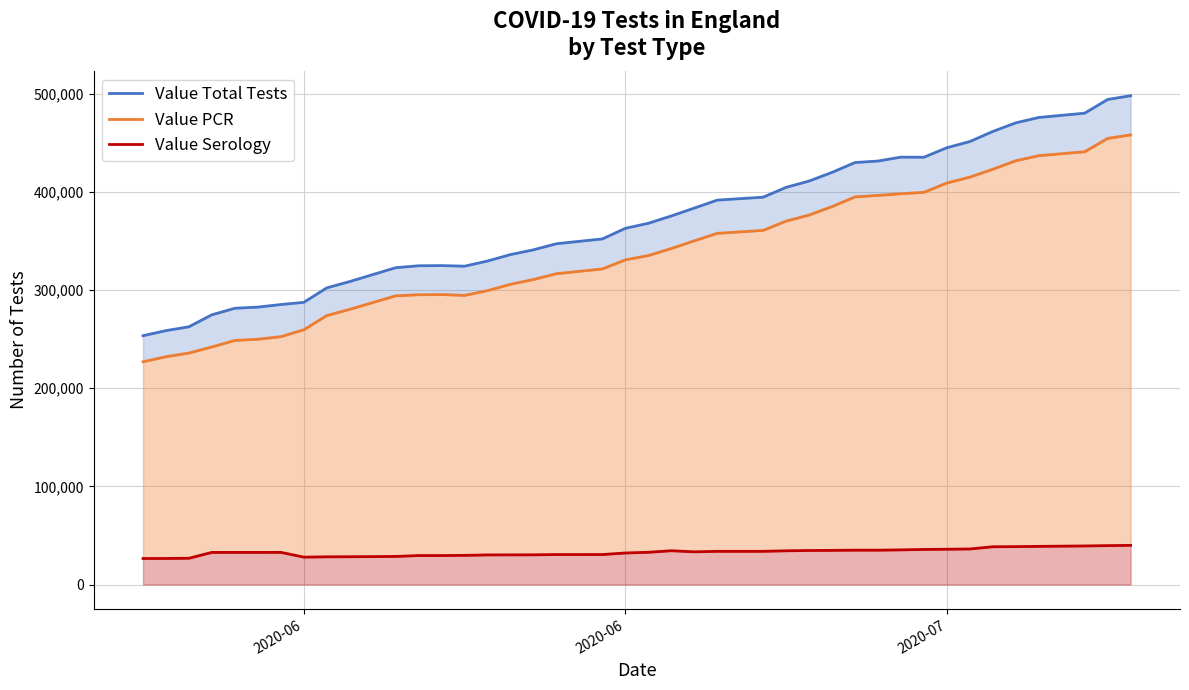

How many interior local valleys does the Value PCR series have?

1